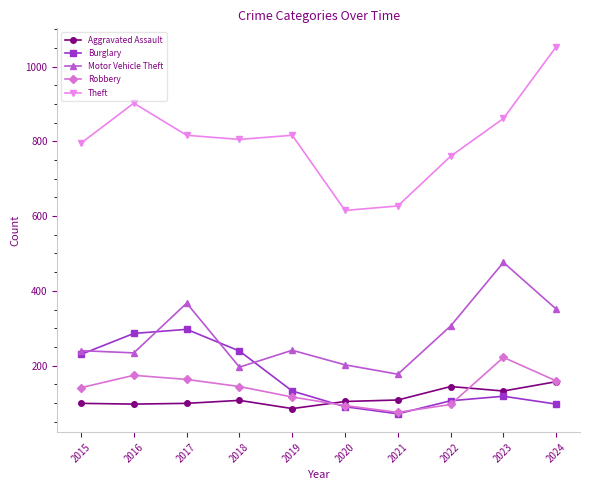

At which label does Robbery reach its minimum?

2021